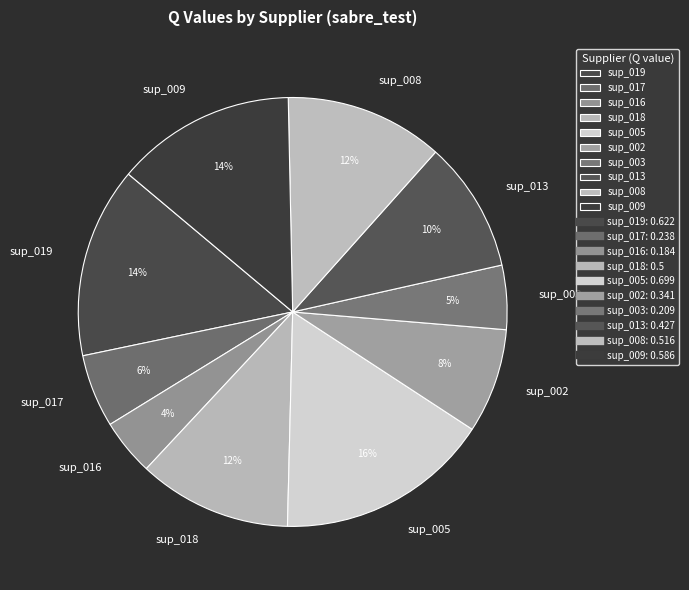

Combined, do sup_019 and sup_018 account for over 50%?

No